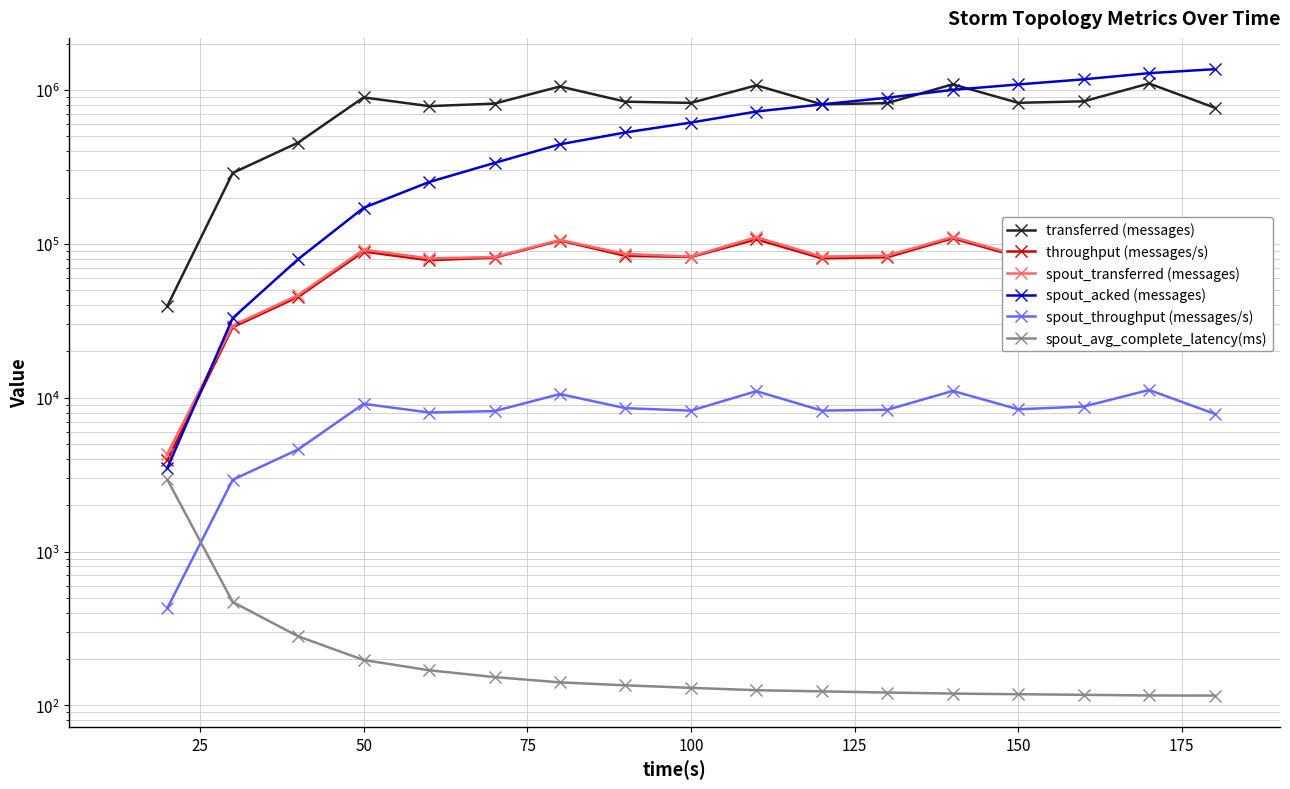

Which has a higher value, 150 or 25?

150